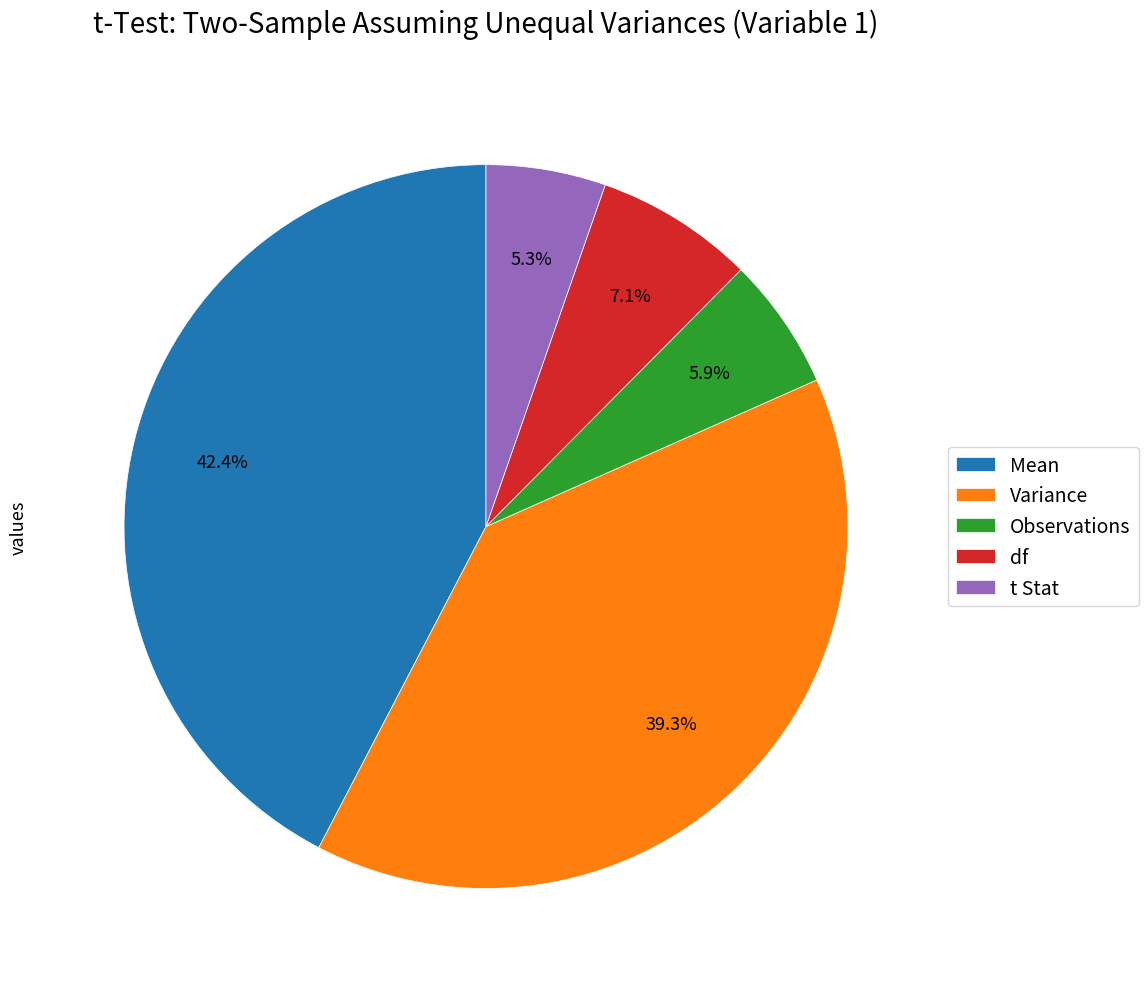

Does Variance represent more than half of the total?

No